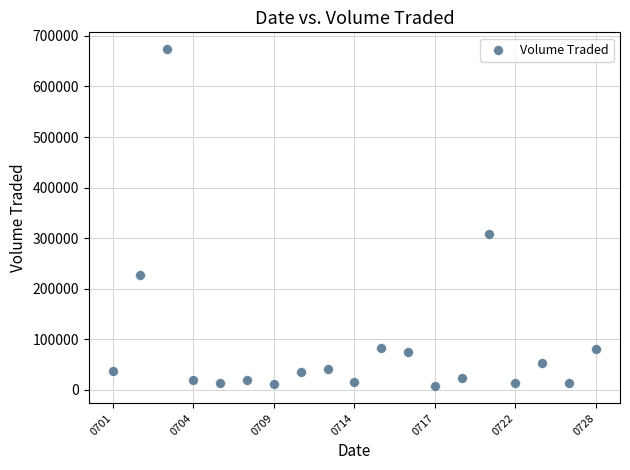

What Y value in the scatter plot is closest to 340200?

307400